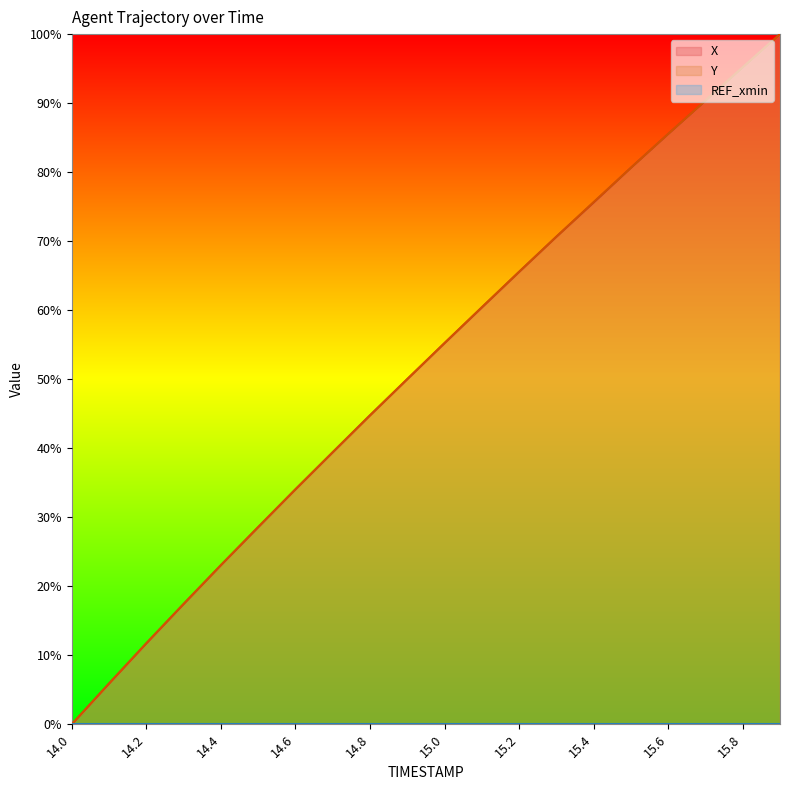

How many values in the X series are below 55?

10